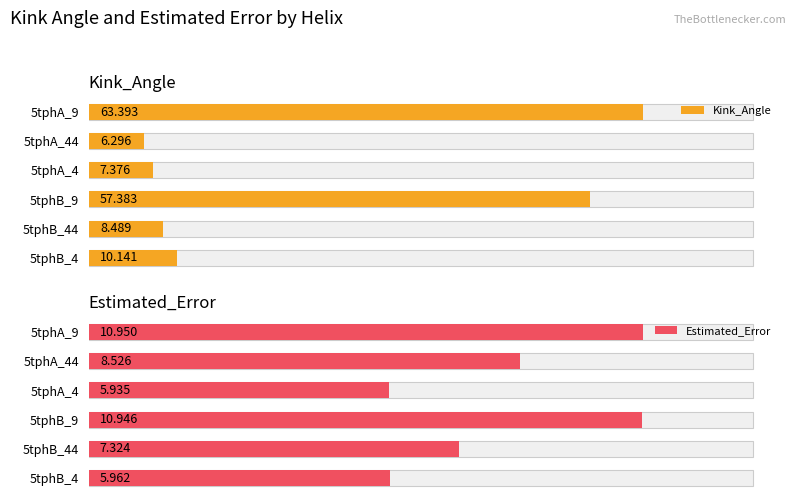

Which series has the widest spread of values?

Kink_Angle